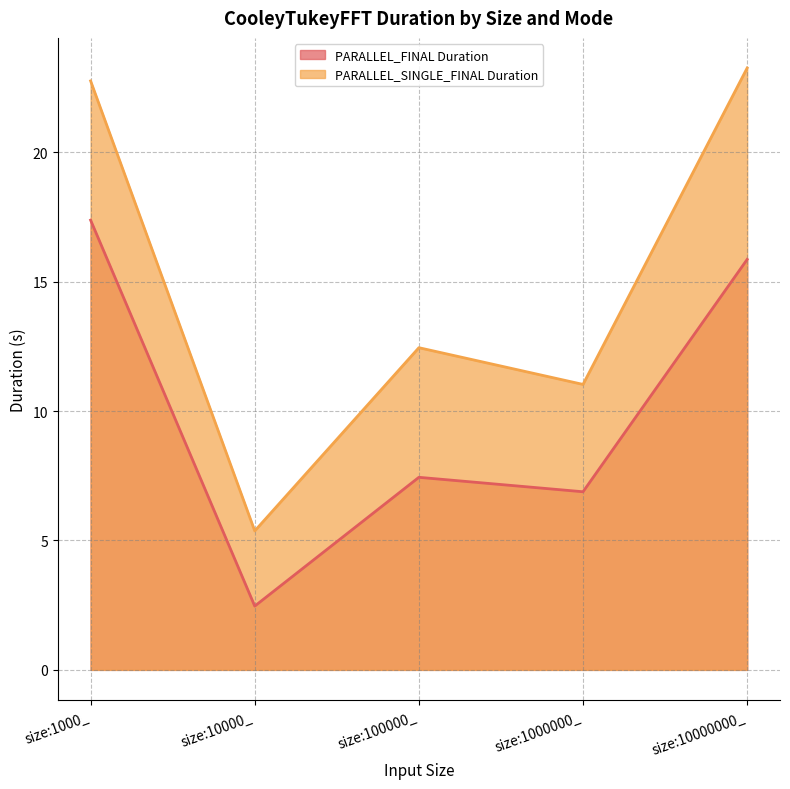

True or false: PARALLEL_FINAL Duration and PARALLEL_SINGLE_FINAL Duration intersect in this chart.

False